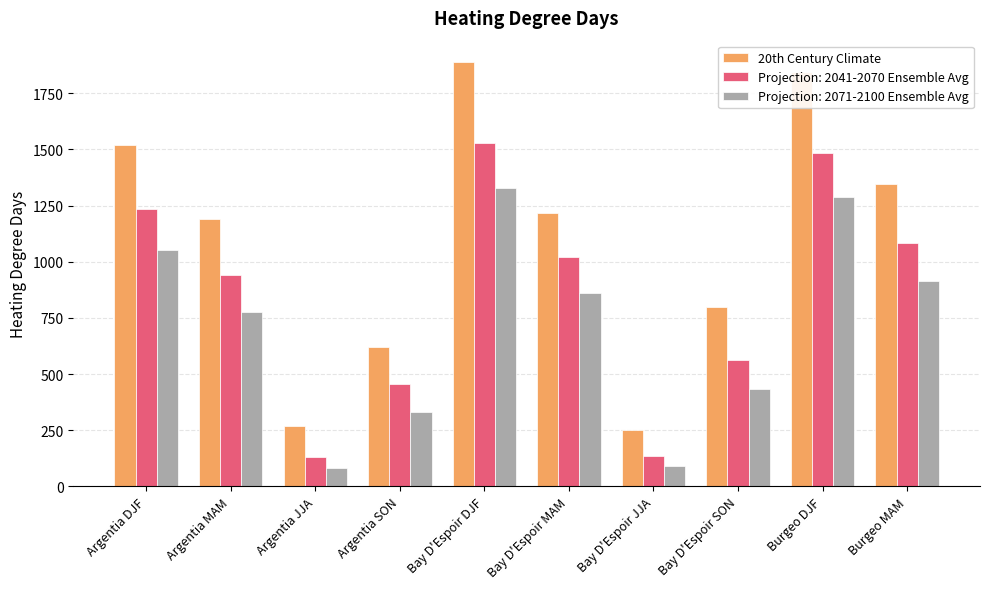

Does the chart contain any negative values?

No